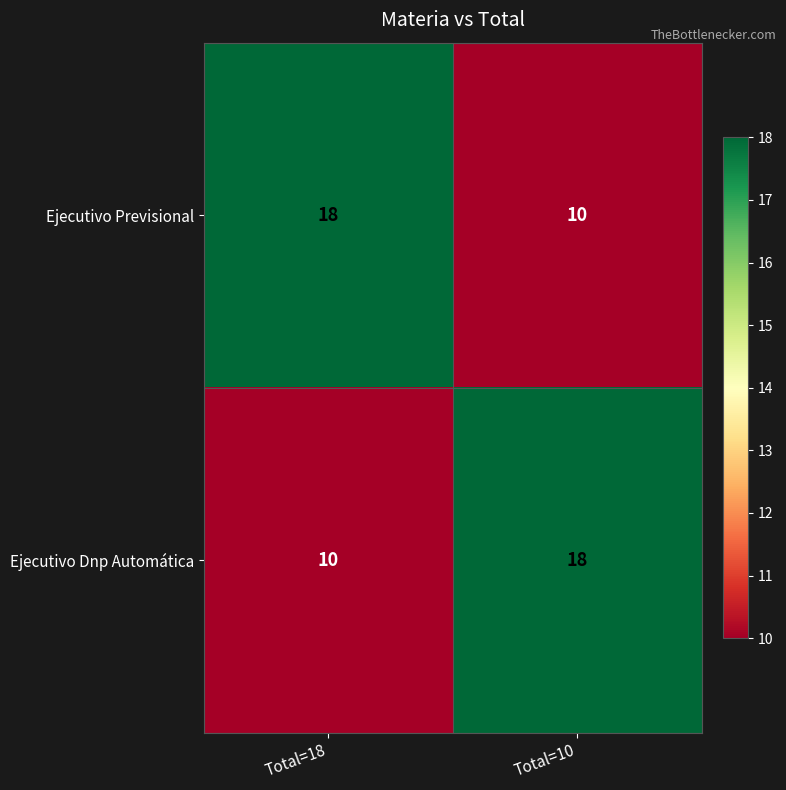

What is the difference between the highest and lowest values at Total=10?

8